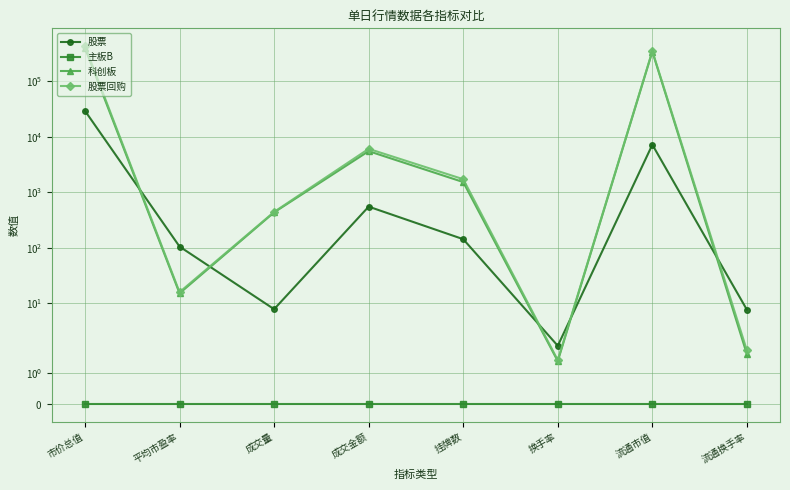

How many lines are shown in the chart?

4